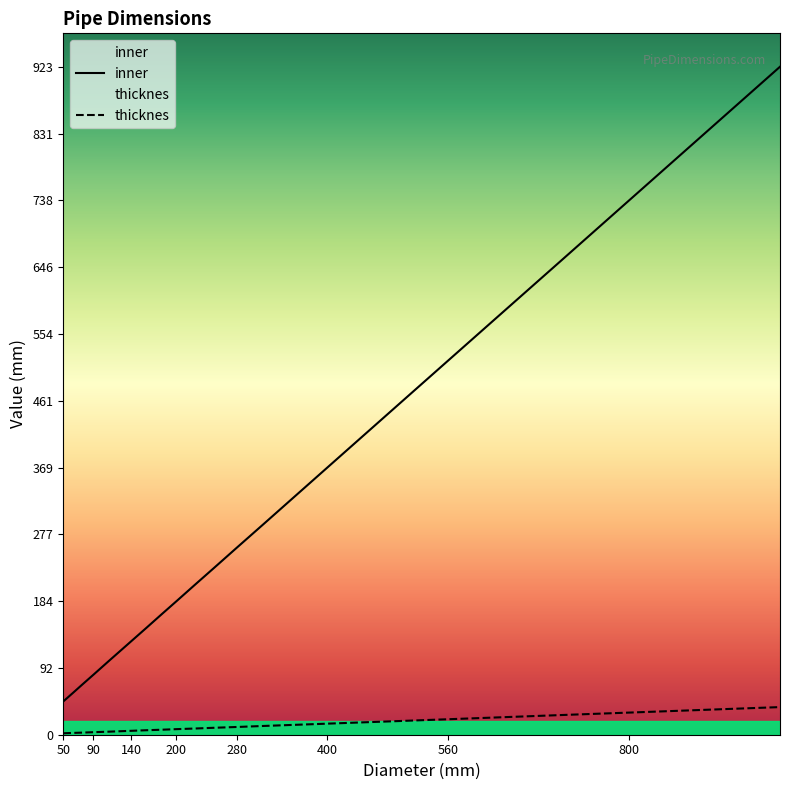

Is it true that inner equals 46.7 at 90?

False